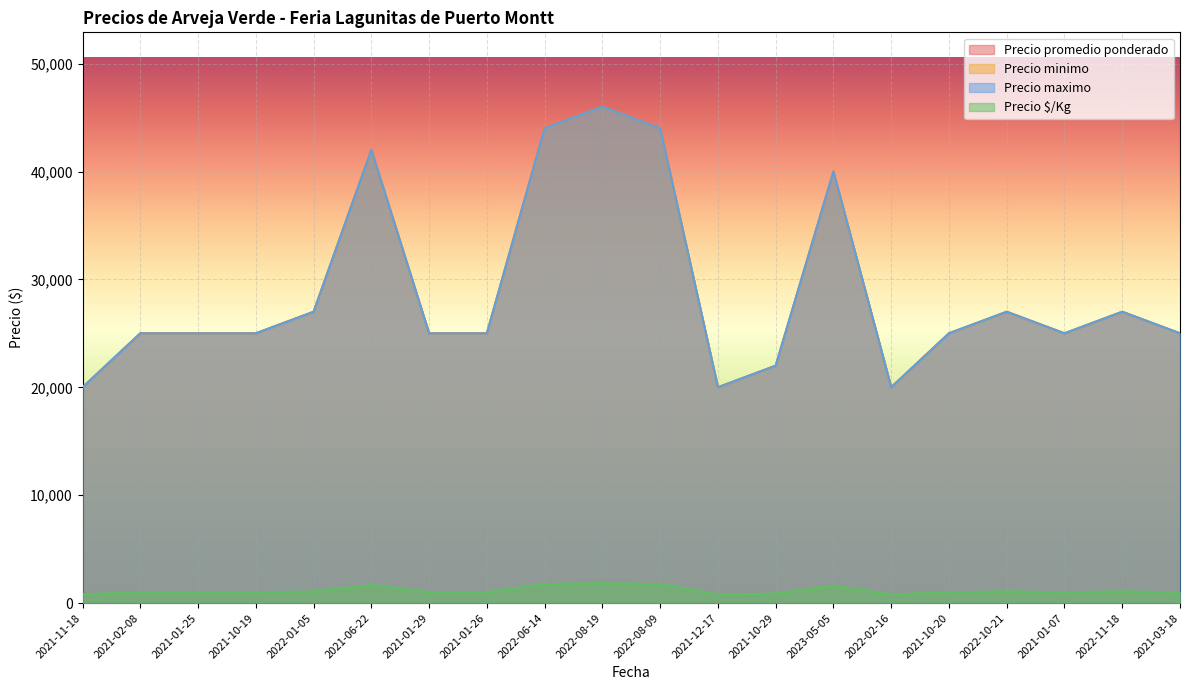

How many values in the Precio promedio ponderado series exceed 25000?

8